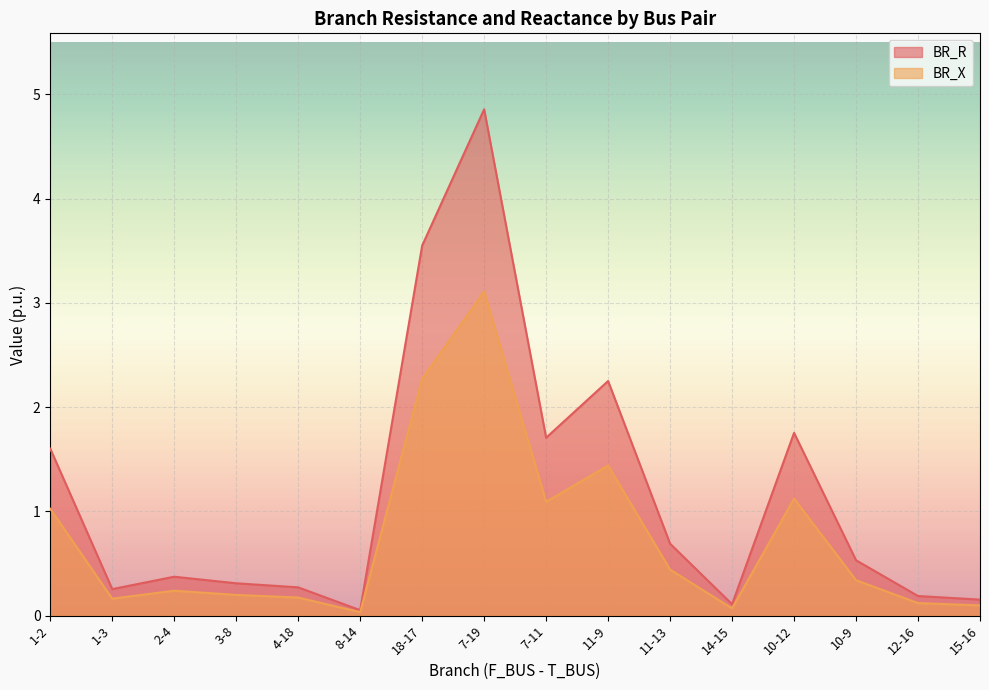

Reading left to right, what are all the values shown in this chart?

BR_R: 1-2=1.6	1-3=0.3	2-4=0.4	3-8=0.3	4-18=0.3	8-14=0.1	18-17=3.5	7-19=4.9	7-11=1.7	11-9=2.3	11-13=0.7	14-15=0.1	10-12=1.8	10-9=0.5	12-16=0.2	15-16=0.2
BR_X: 1-2=1.0	1-3=0.2	2-4=0.2	3-8=0.2	4-18=0.2	8-14=0.0	18-17=2.3	7-19=3.1	7-11=1.1	11-9=1.4	11-13=0.4	14-15=0.1	10-12=1.1	10-9=0.3	12-16=0.1	15-16=0.1